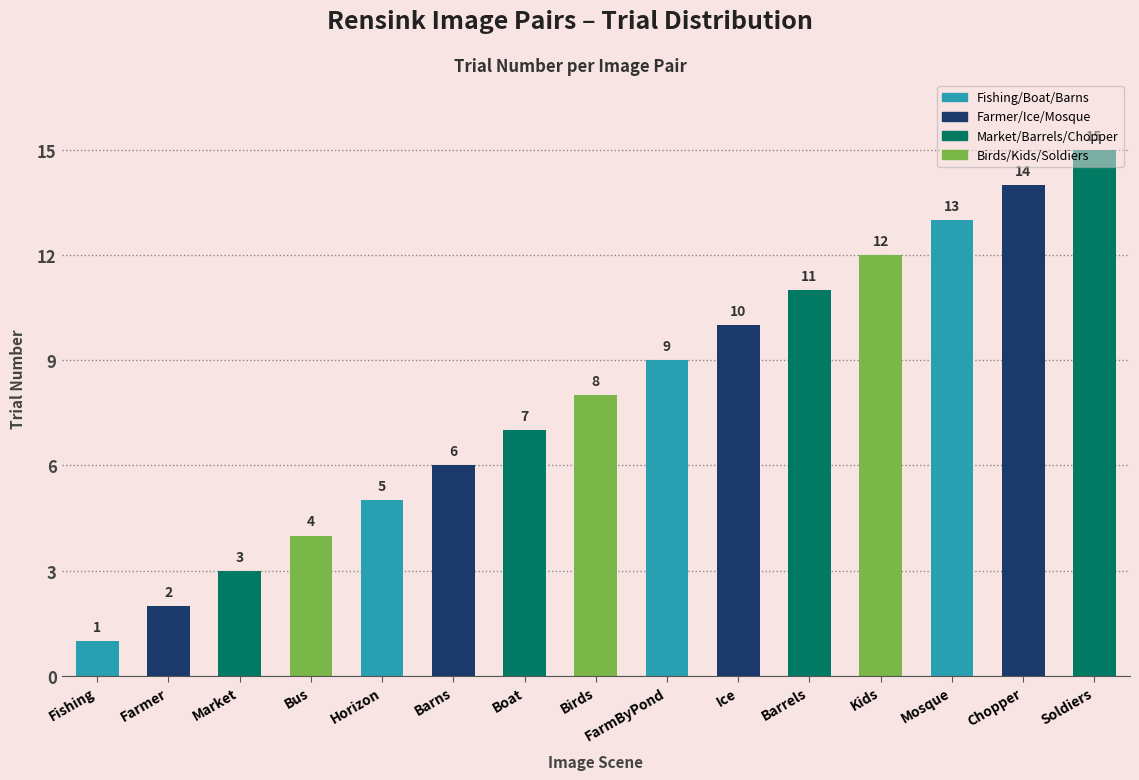

What is the minimum value shown in the chart?

1